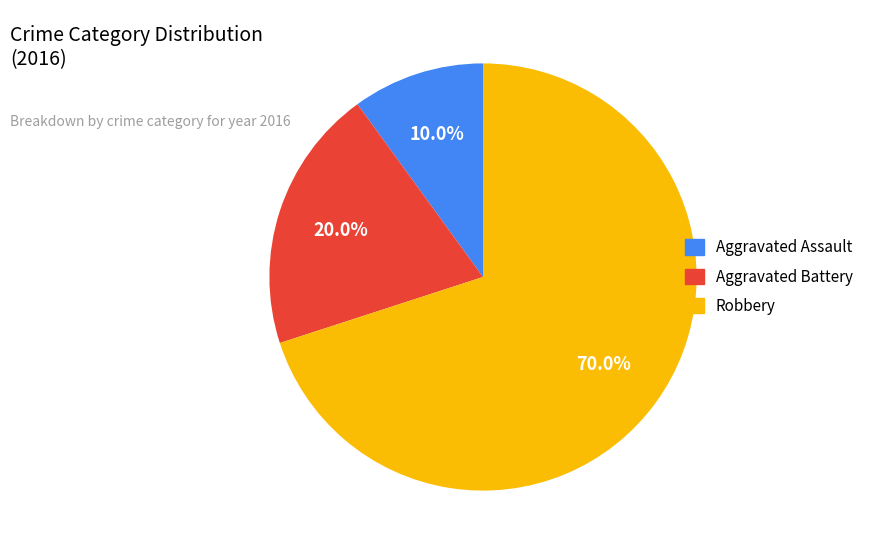

To the nearest percent, what is the difference between the largest and smallest slice percentages?

60%